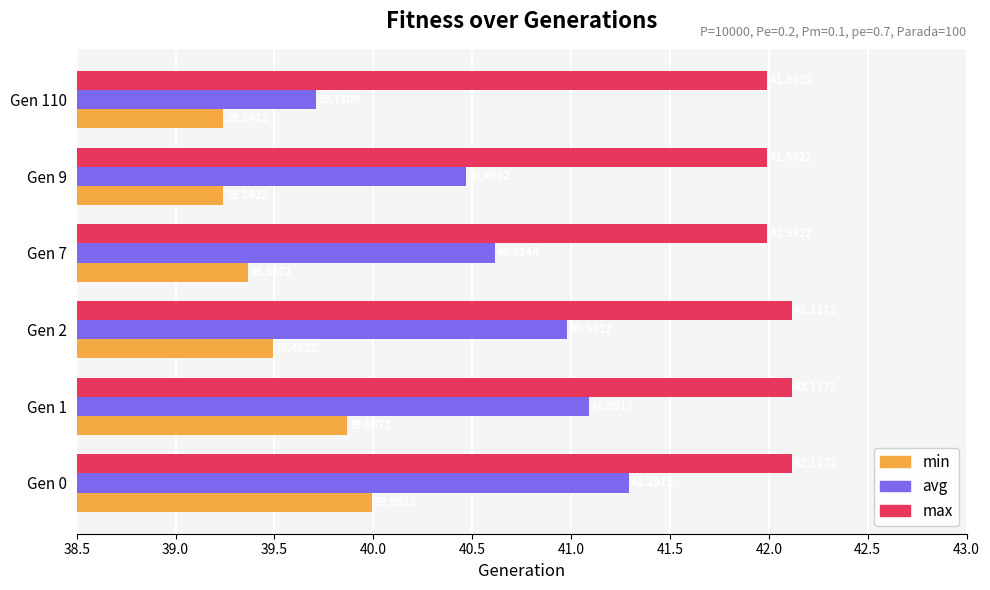

What is the average value of the min series?

39.5